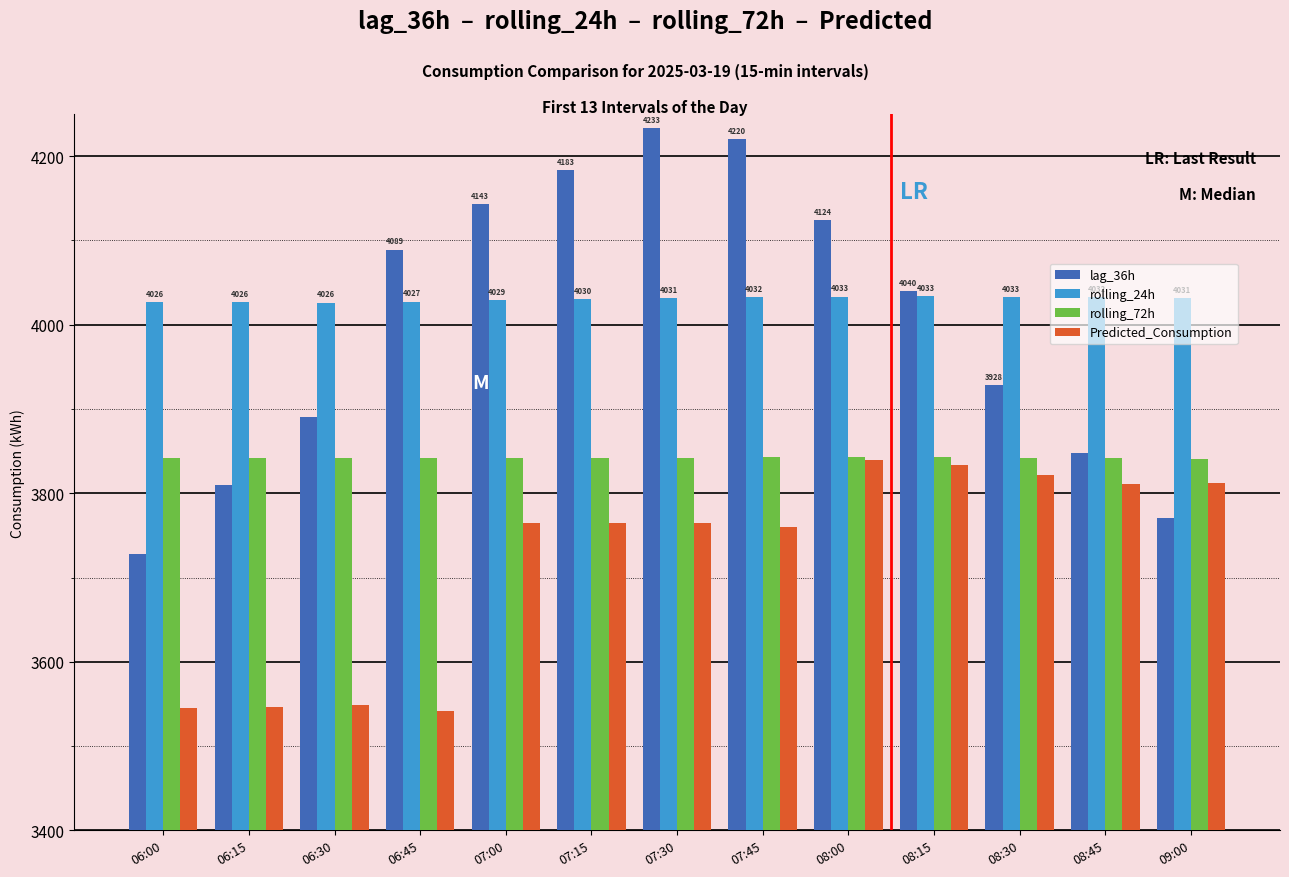

What is the difference between the highest and lowest values at 09:00?

260.1